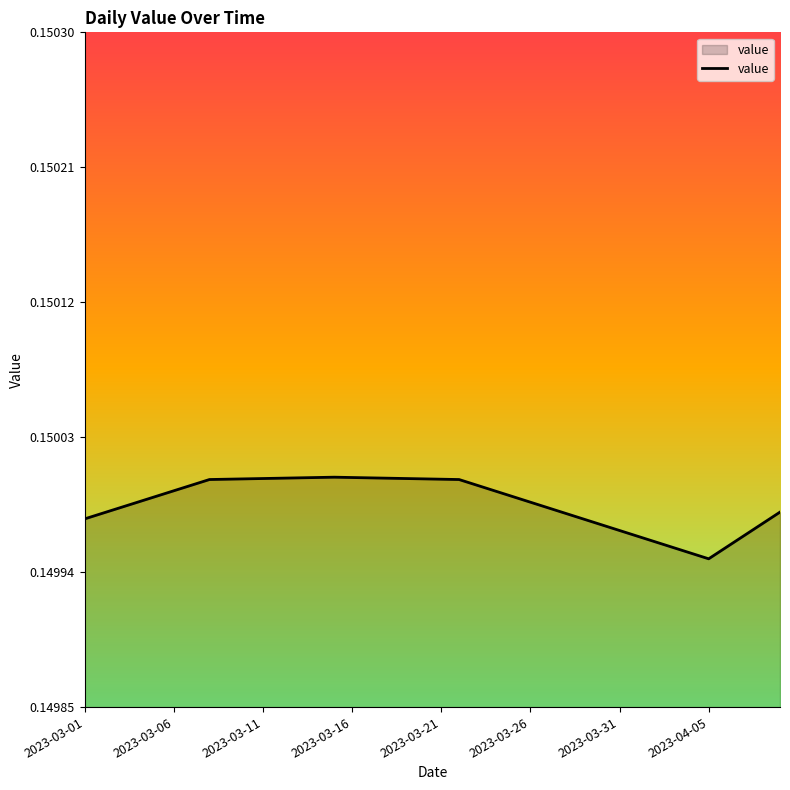

What is the average value?

0.1